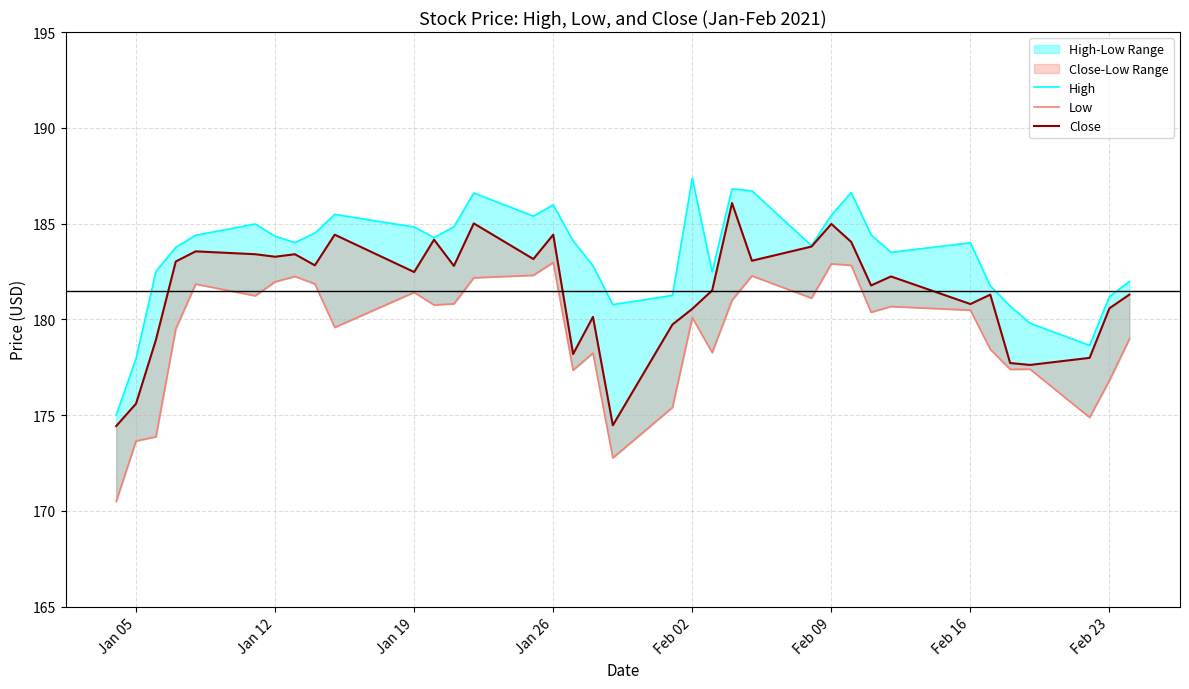

Reading right to left, list all the values displayed in this chart.

High: 182.0	181.2	178.6	179.8	180.7	181.8	184.0	183.5	184.4	186.6	185.4	183.9	186.7	186.8	182.5	187.4	181.2	180.8	182.8	184.1	186.0	185.4	186.6	184.8	184.3	184.8	185.5	184.5	184.0	184.3	185.0	184.4	183.8	182.5	178.0	175.0
Low: 179.0	176.8	174.9	177.4	177.4	178.4	180.5	180.7	180.4	182.8	182.9	181.1	182.3	181.0	178.3	180.1	175.4	172.8	178.2	177.4	183.0	182.3	182.2	180.8	180.8	181.4	179.6	181.9	182.2	182.0	181.2	181.8	179.5	173.9	173.6	170.5
Close: 181.3	180.6	178.0	177.6	177.7	181.3	180.8	182.2	181.8	184.0	185.0	183.8	183.1	186.1	181.5	180.6	179.7	174.5	180.1	178.2	184.4	183.1	185.0	182.8	184.2	182.5	184.4	182.8	183.4	183.3	183.4	183.6	183.0	178.9	175.6	174.4